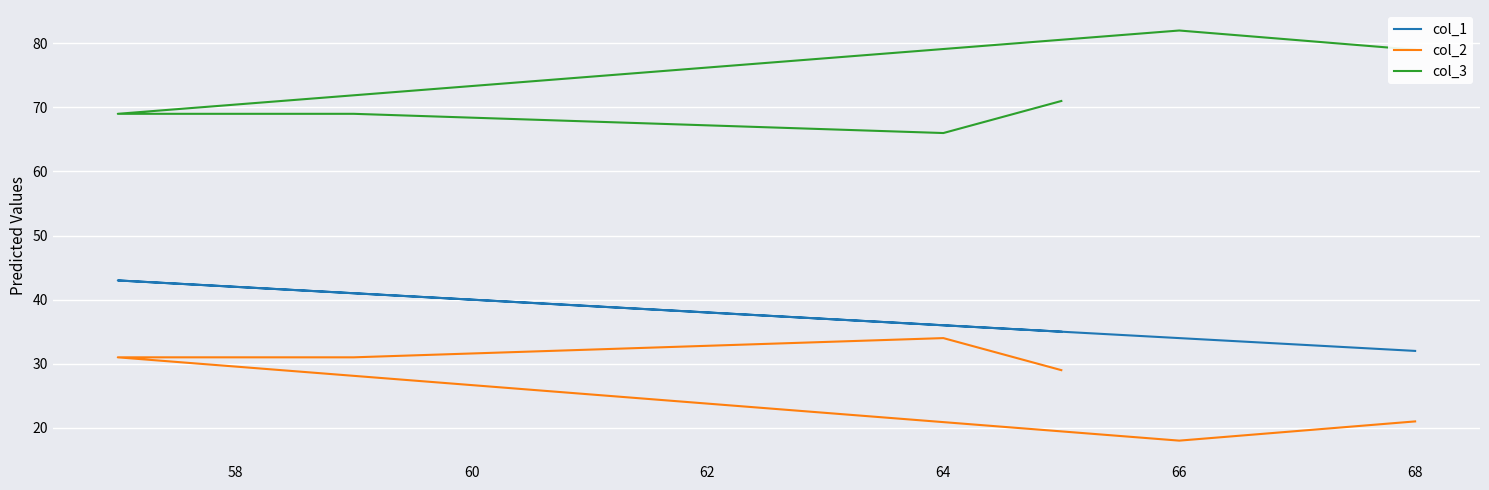

What are all the series names shown in the legend?

col_1, col_2, col_3